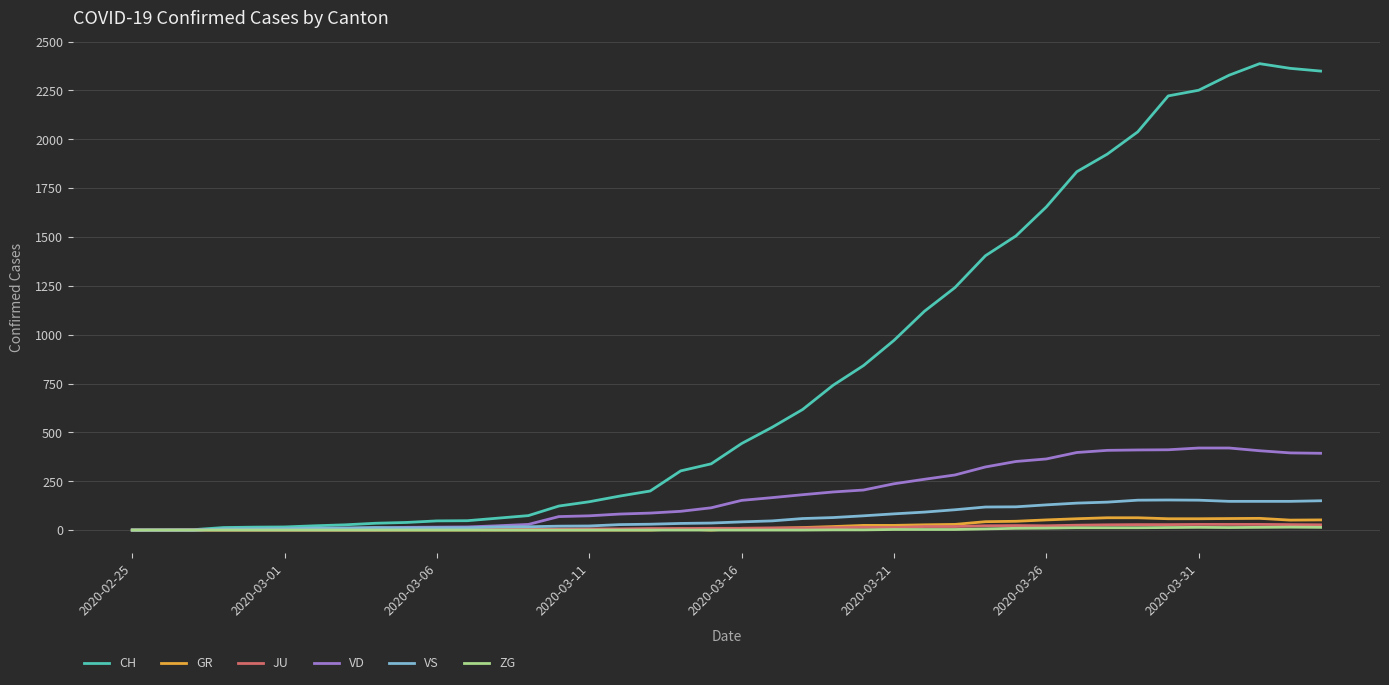

How many lines are shown in the chart?

6